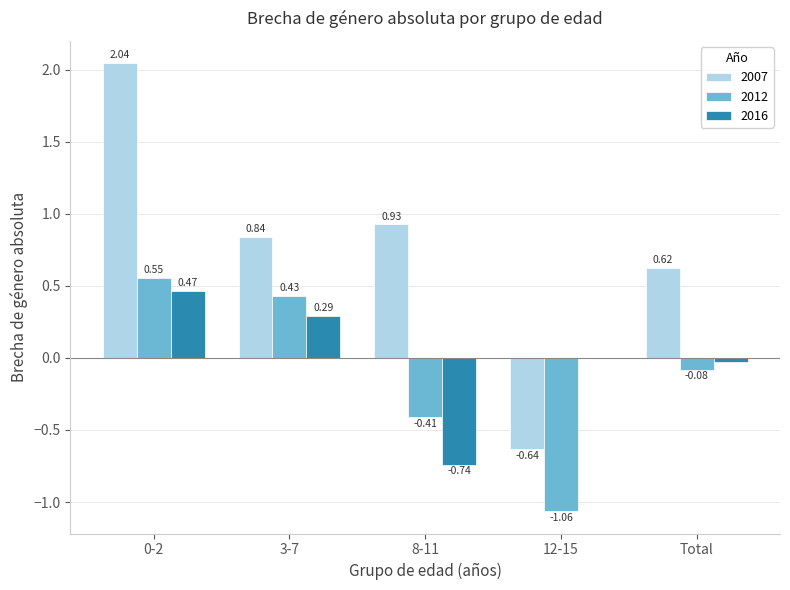

What is the total value across all series at 12-15?

-1.7